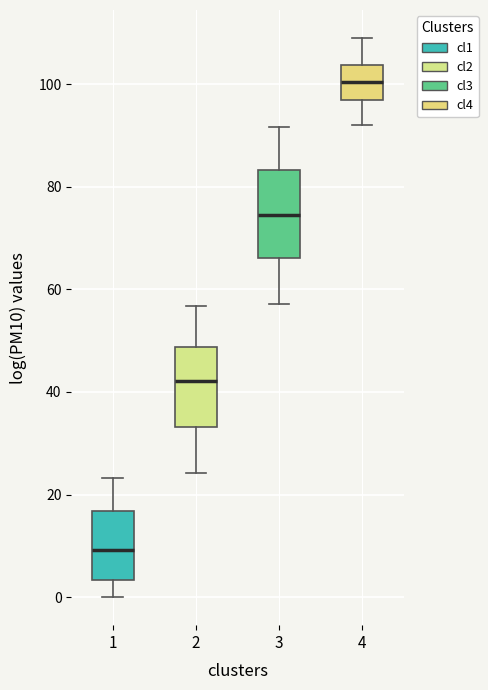

Reading left to right, read every box against the y-axis: the position of its median line, the range the box covers, and the ends of its whiskers. The values are not printed on the chart, so give them approximately, as read against the axis.

1: median 10, box 4 to 16, whiskers 0 to 24
2: median 42, box 34 to 48, whiskers 24 to 56
3: median 74, box 66 to 84, whiskers 58 to 92
4: median 100, box 96 to 104, whiskers 92 to 110